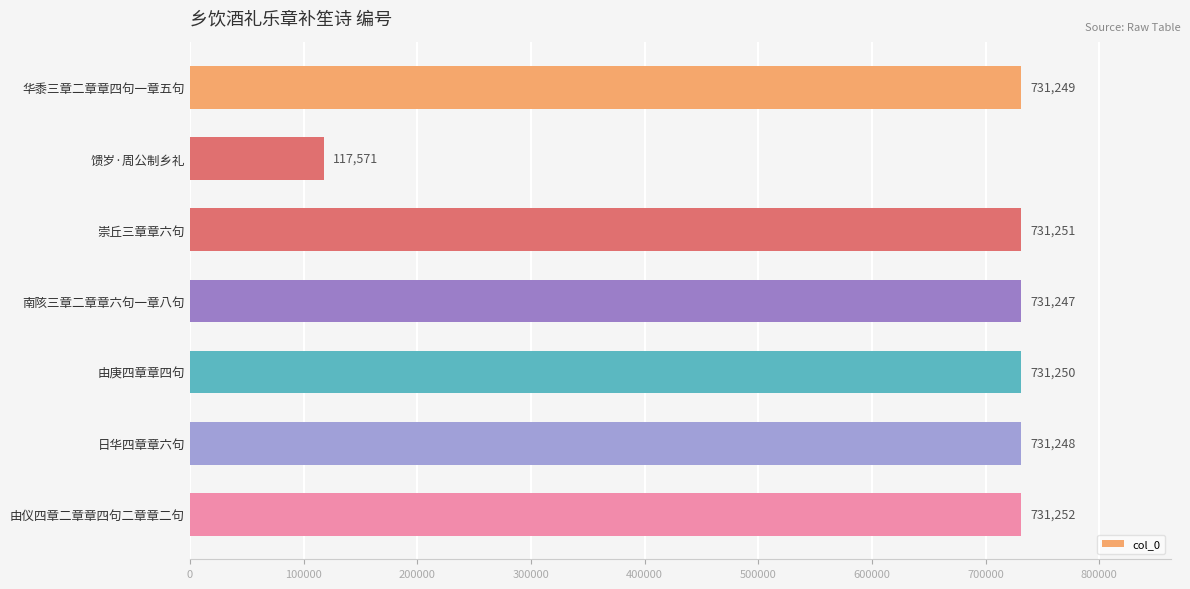

What is the greatest value displayed?

731252